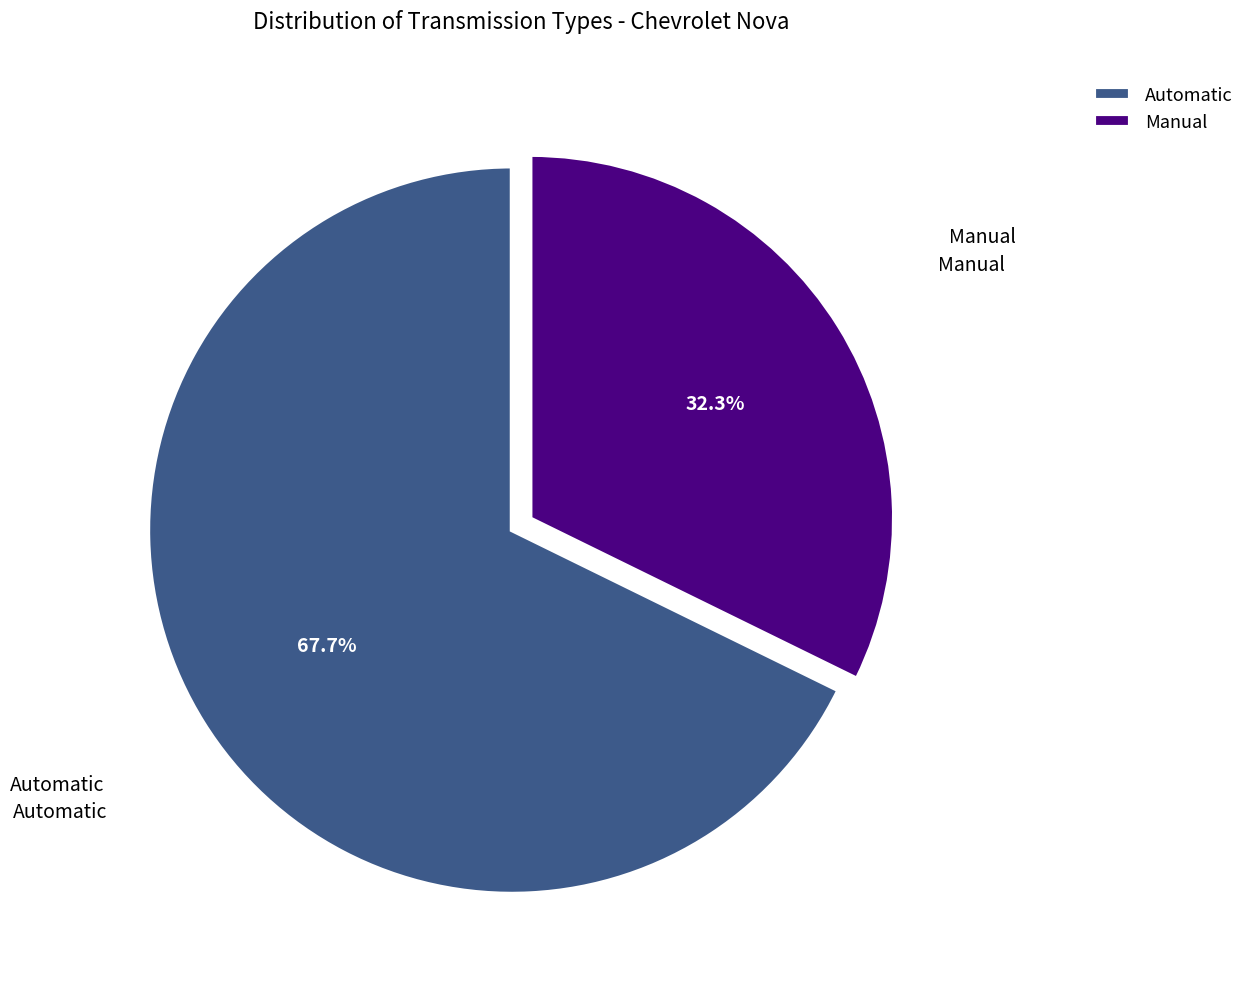

Does any single category account for the majority?

Yes